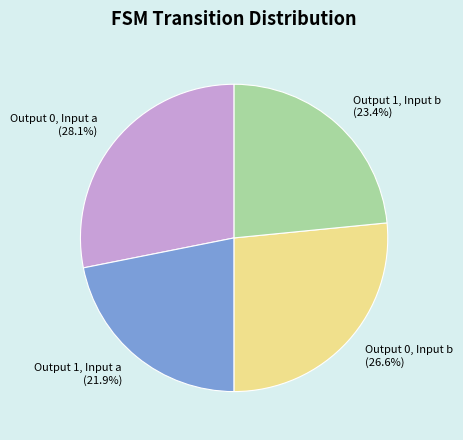

Combined, do Output 1, Input b and Output 0, Input a account for over 50%?

Yes